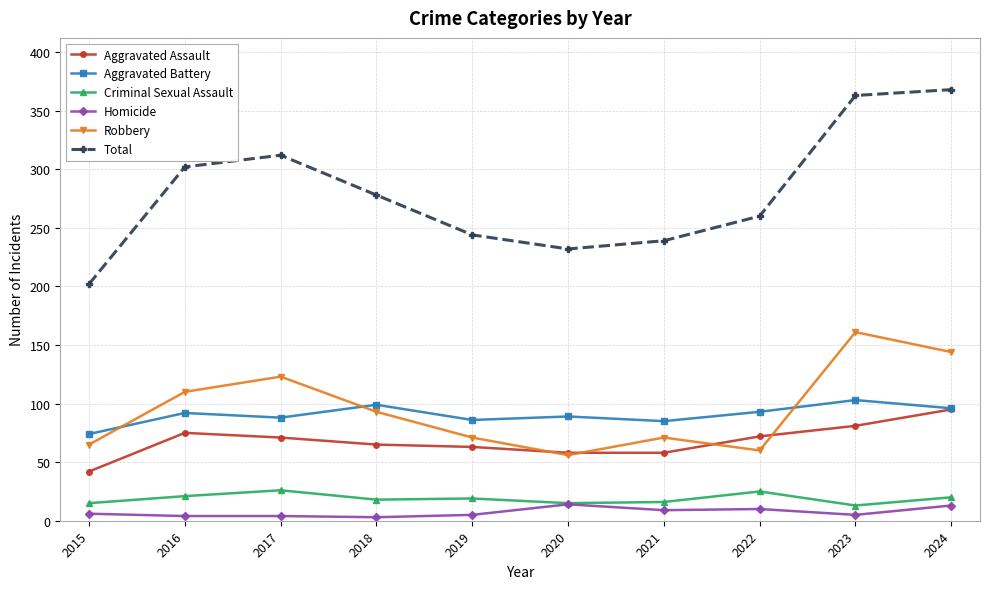

Which series has the largest range (max minus min)?

Total